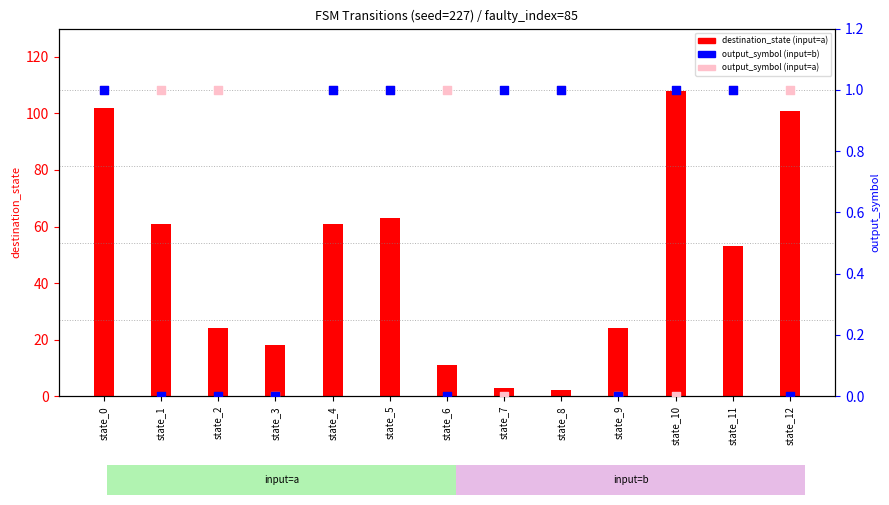

Which series reaches the maximum Y coordinate?

destination_state (input=a)